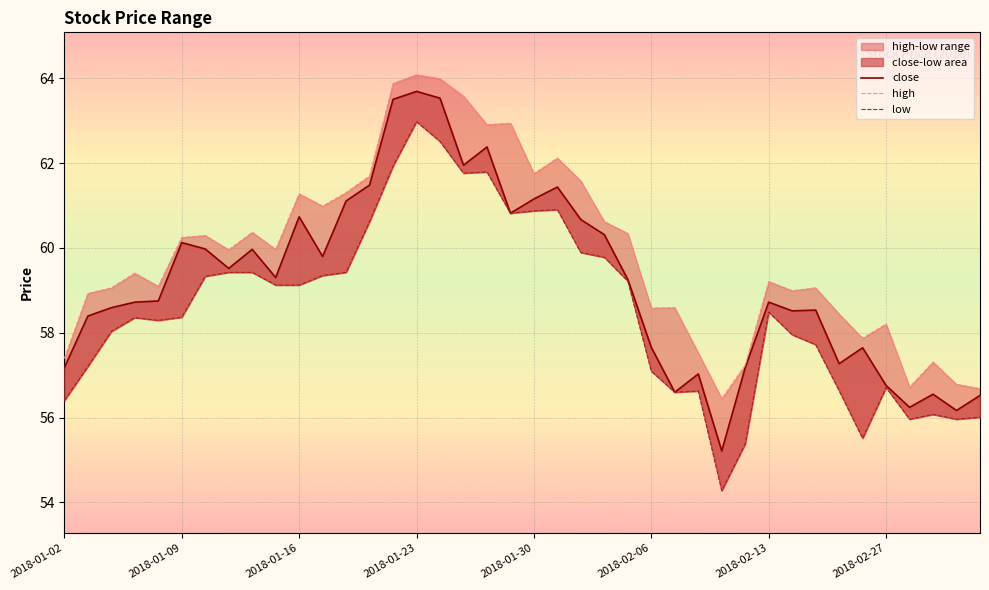

Read the close value at 2018-01-02.

57.2